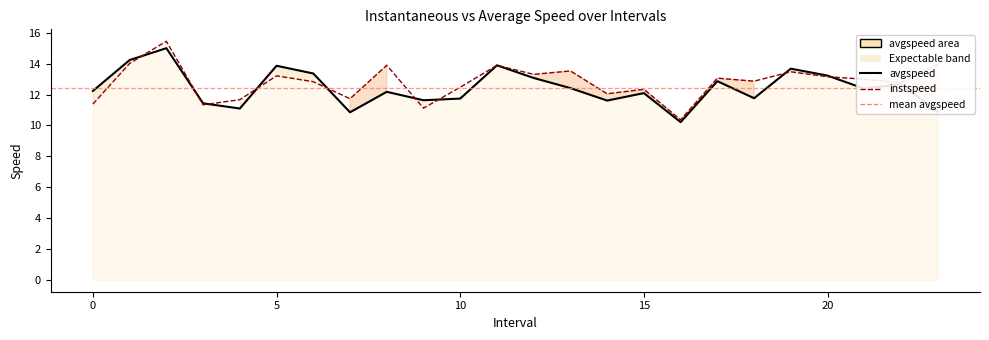

At which category is the sum across all series the highest?

2.0